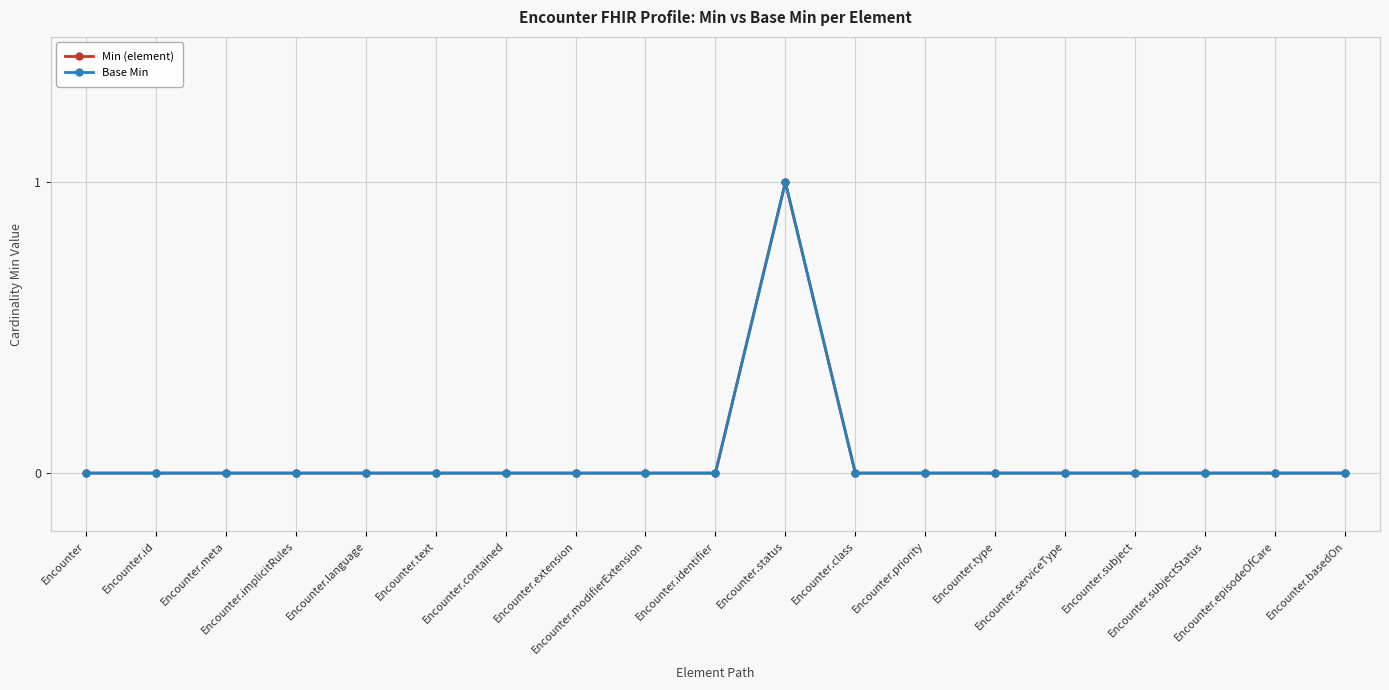

Rank the series at Encounter.subjectStatus from lowest to highest value.

Min (element), Base Min